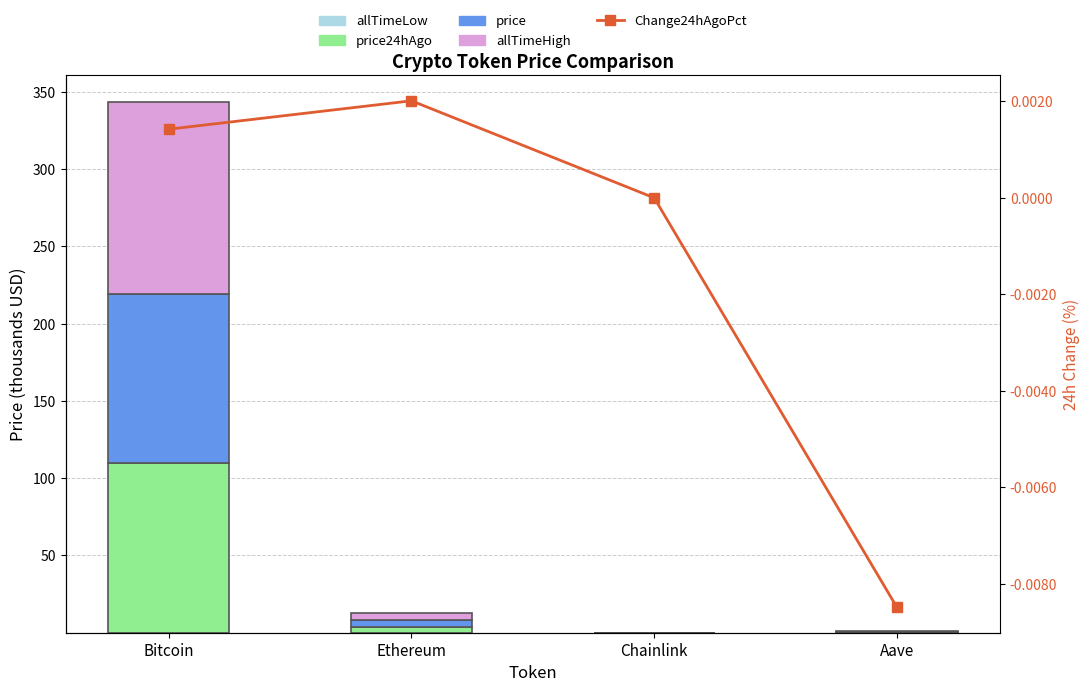

At which category is the sum across all series the highest?

Bitcoin